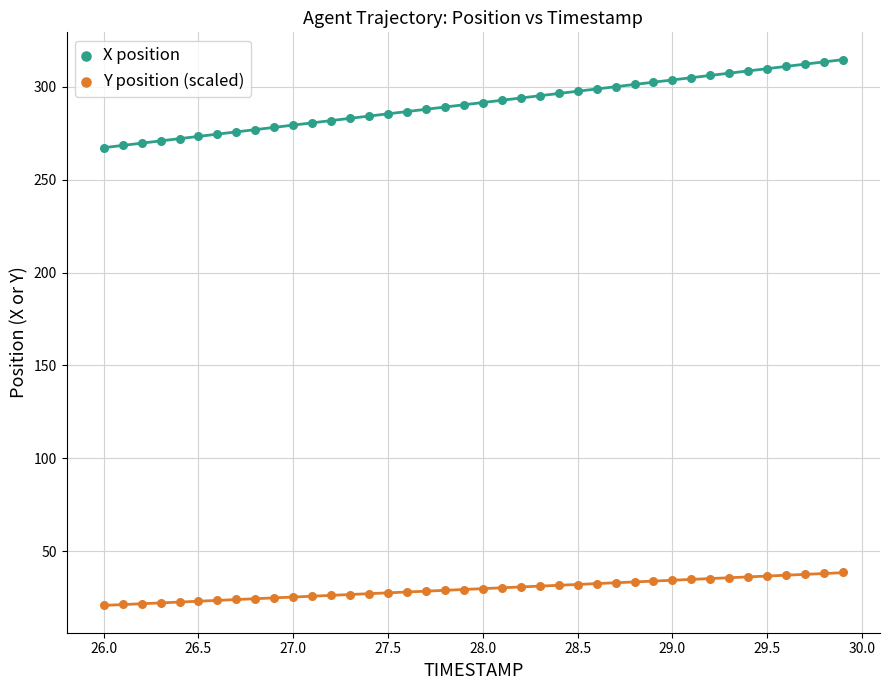

Across all data points, what is the range of Y values (max minus min)?

293.7